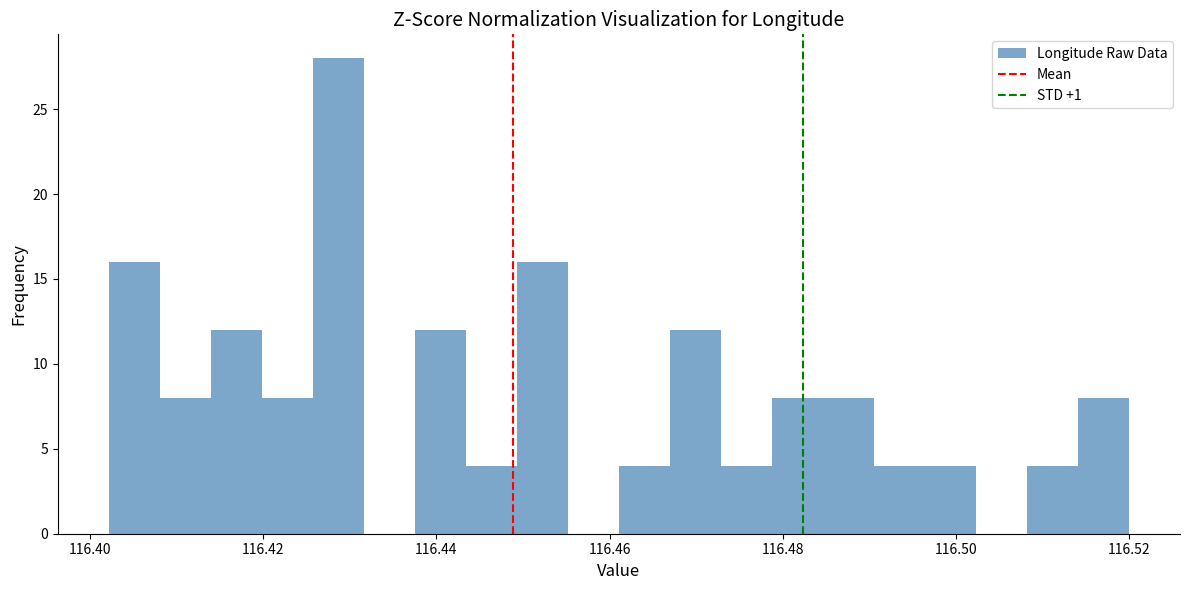

Around what value on the x-axis is the tallest bar? Give the approximate position of its centre, as read against the axis.

116.428